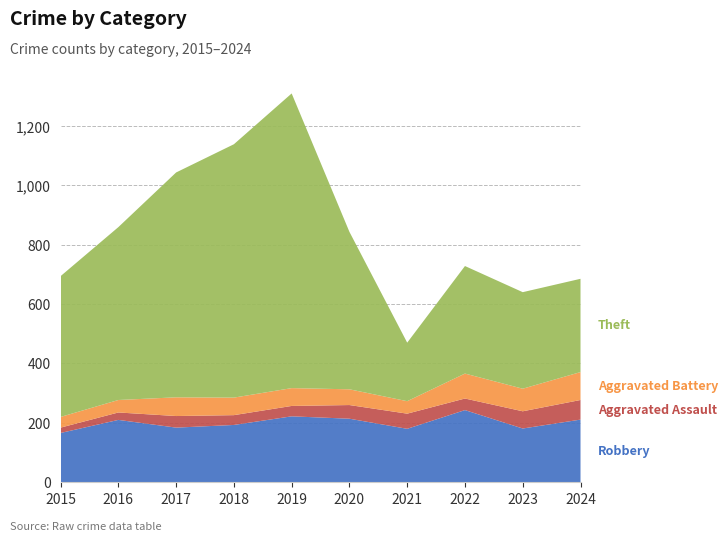

Reading right to left, extract all data points from this chart.

Robbery: 2024=211	2023=181	2022=243	2021=180	2020=214	2019=222	2018=193	2017=184	2016=210	2015=166
Aggravated Assault: 2024=66	2023=58	2022=39	2021=51	2020=46	2019=35	2018=33	2017=39	2016=25	2015=18
Aggravated Battery: 2024=94	2023=76	2022=84	2021=42	2020=53	2019=60	2018=59	2017=63	2016=42	2015=36
Theft: 2024=314	2023=325	2022=362	2021=197	2020=530	2019=992	2018=853	2017=757	2016=582	2015=474